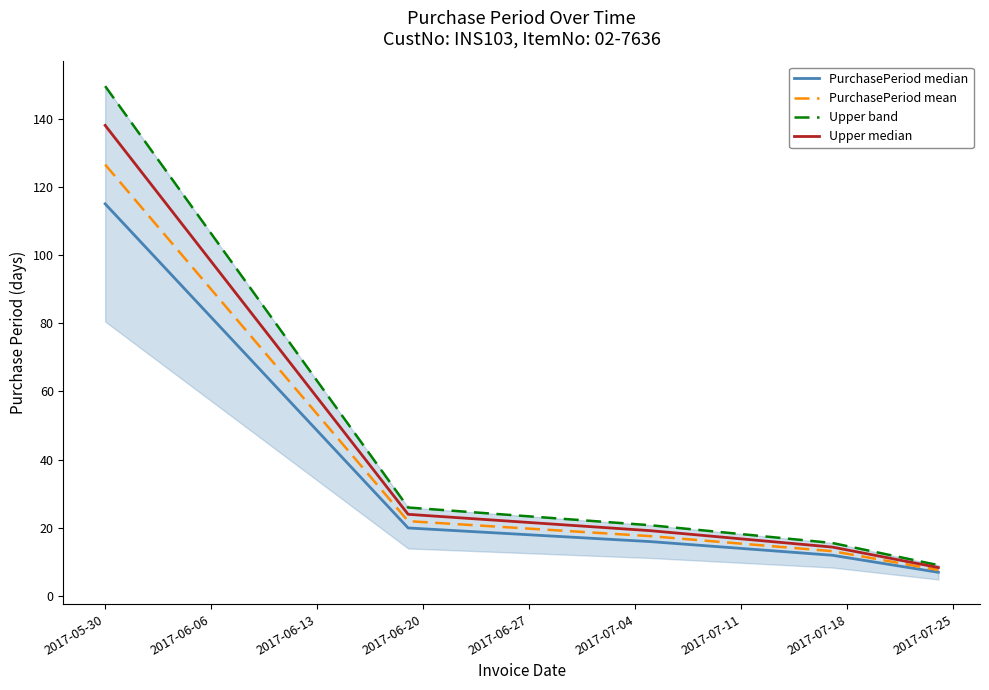

What is the highest value of the PurchasePeriod median series?

115.0